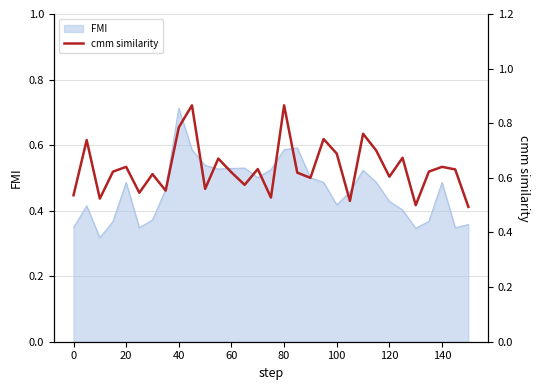

At which label does FMI reach its peak?

40